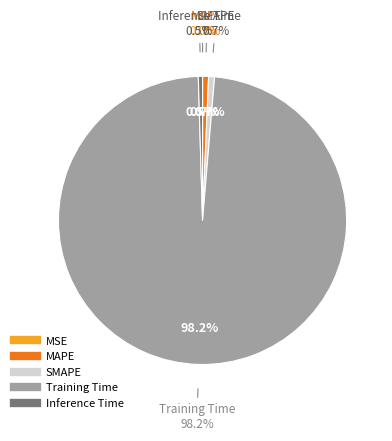

To the nearest percent, what portion does SMAPE represent?

1%